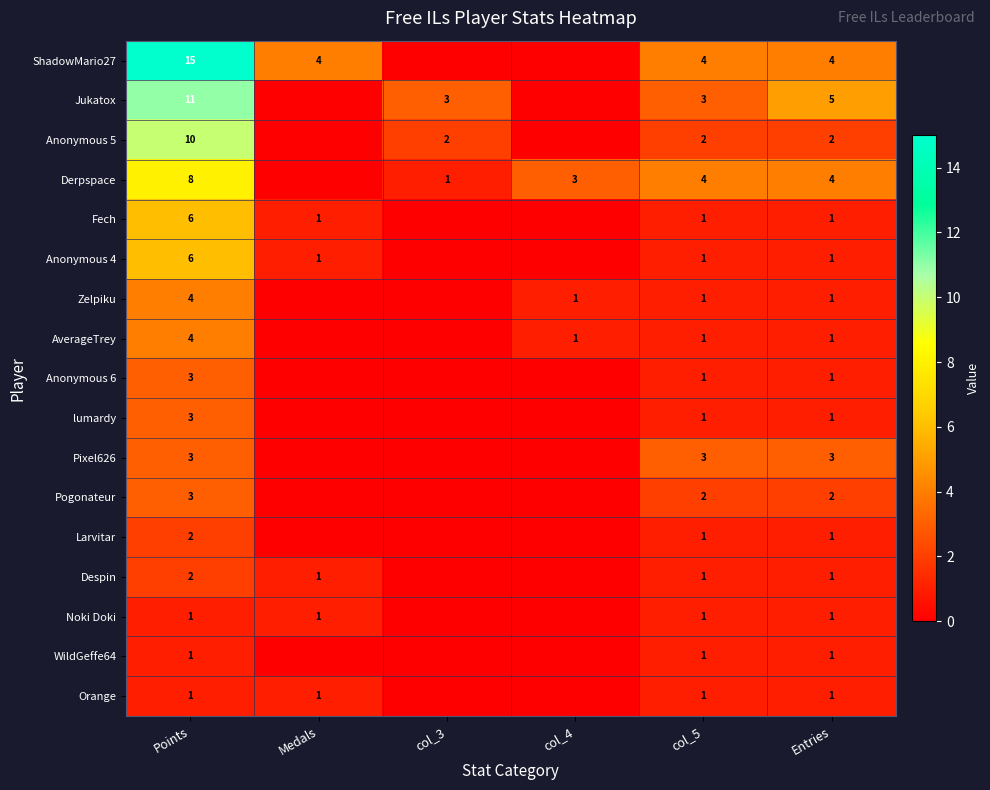

Is it true that Jukatox equals 2 at col_3?

False